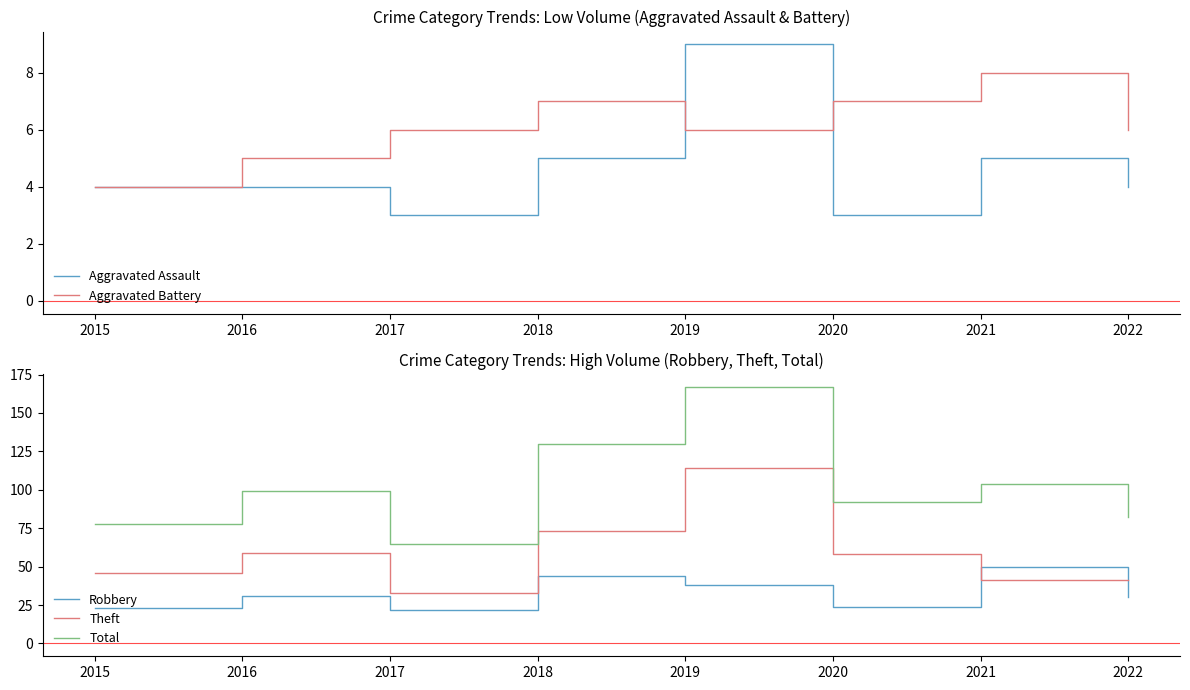

Which label corresponds to the smallest value in the chart?

2017